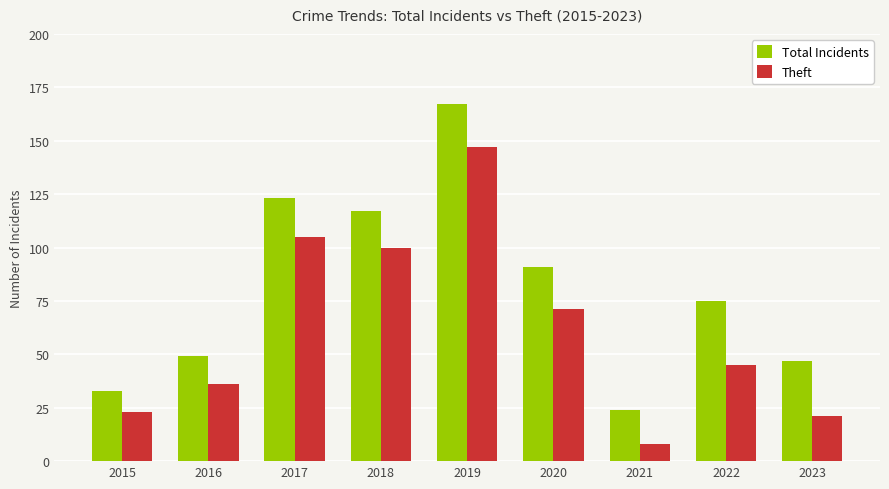

How many bars are there in total?

18